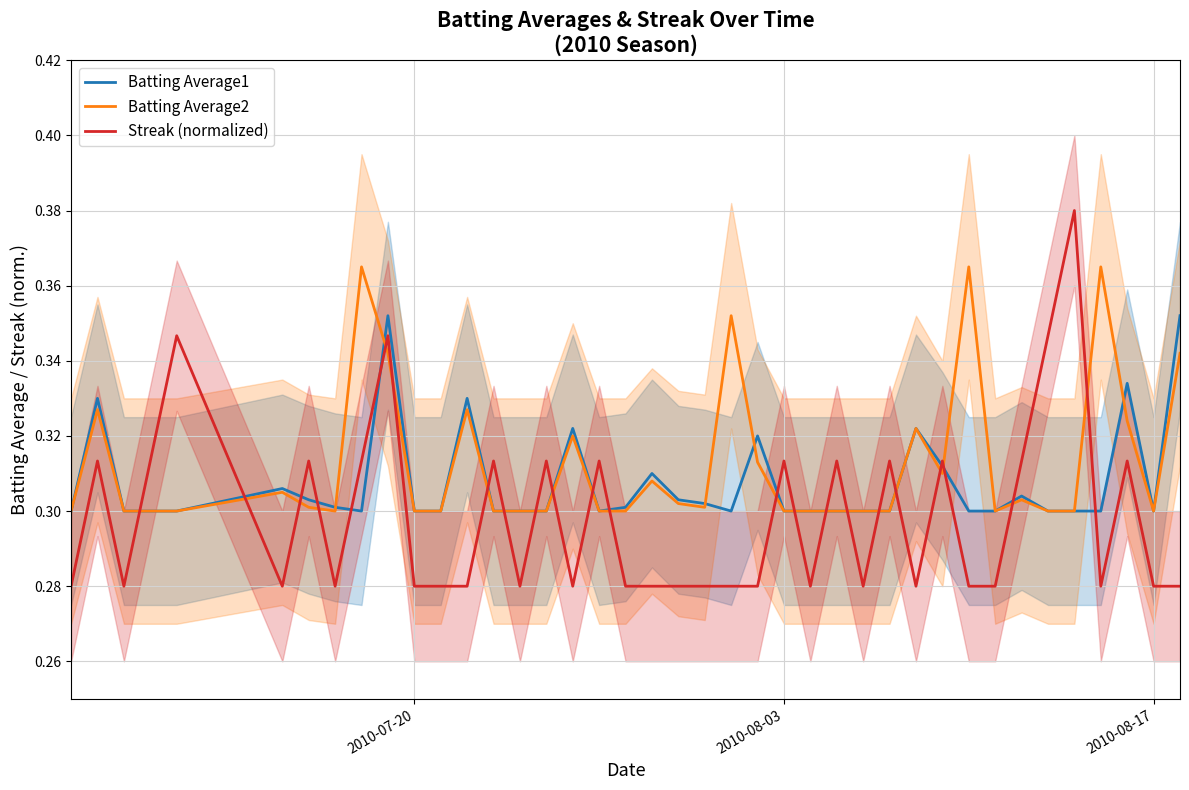

Is this an area chart (filled region under the line)?

No